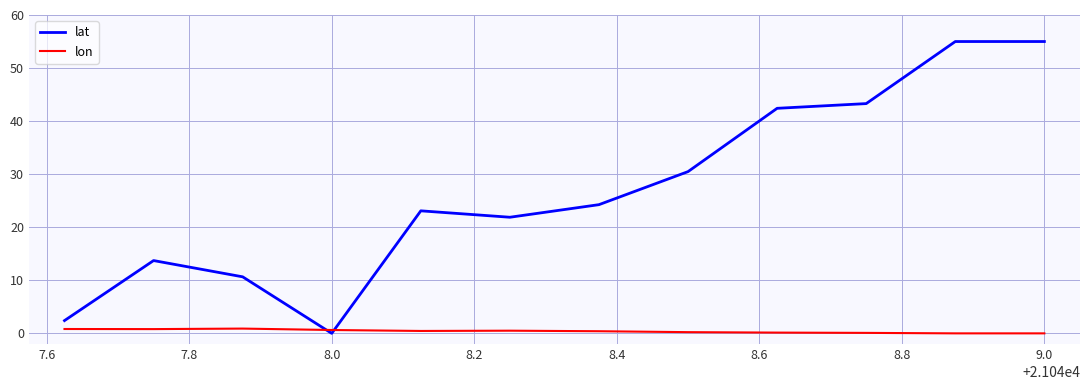

What is the greatest value displayed?

55.0